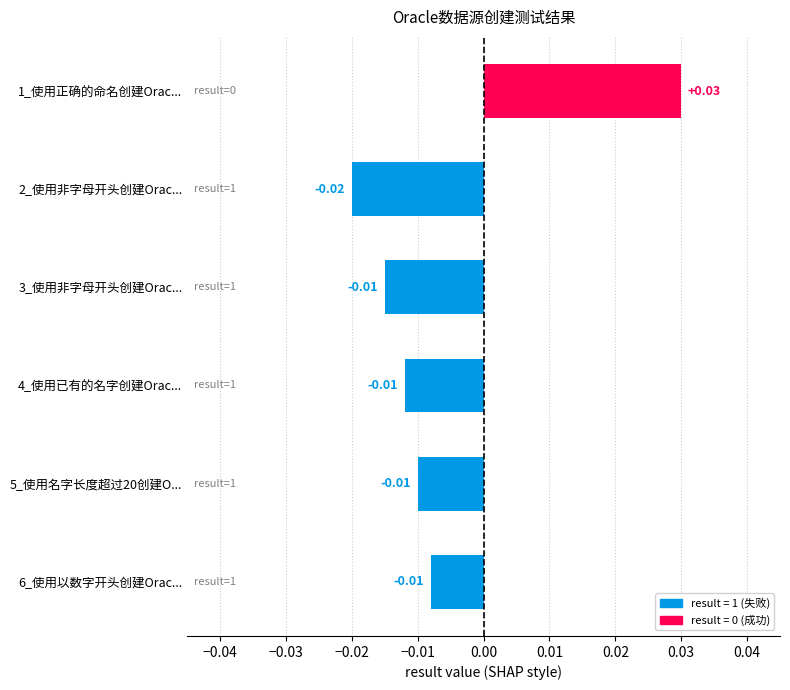

Which has a higher value, 2_使用非字母开头创建Orac... or 1_使用正确的命名创建Orac...?

1_使用正确的命名创建Orac...